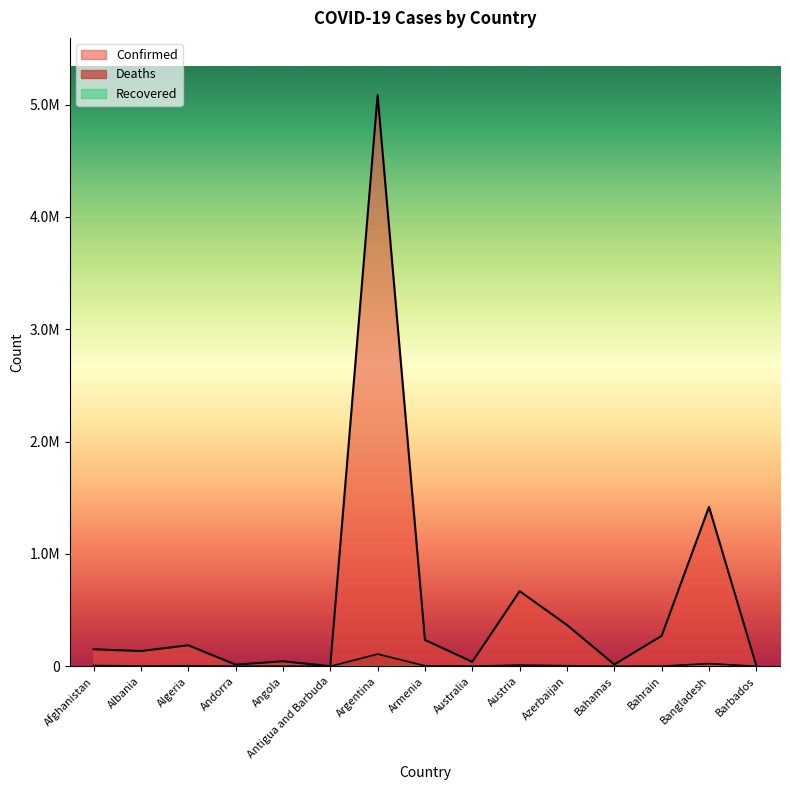

Where is the first local minimum for Confirmed?

Albania